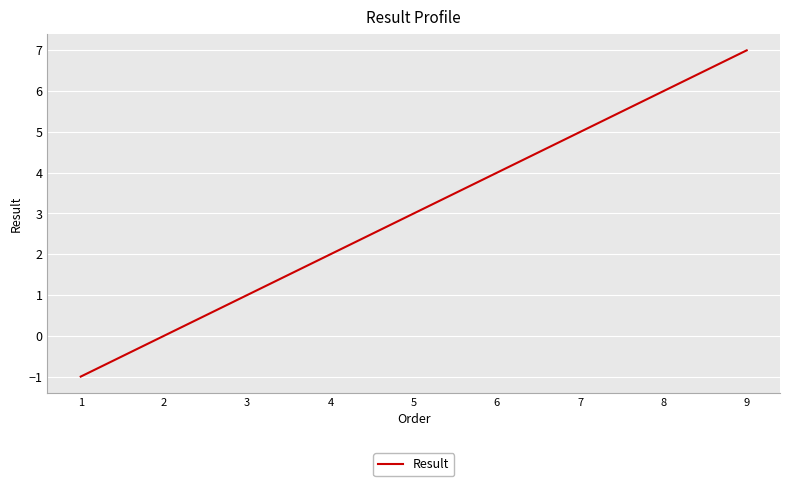

How many lines are shown in the chart?

1